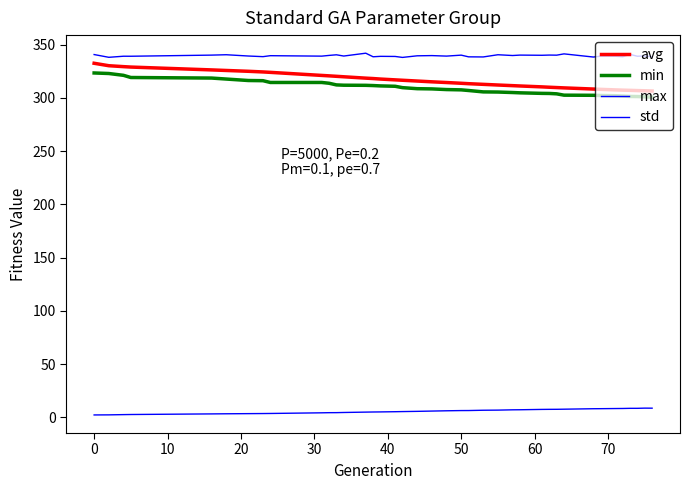

List the series in order of their peak value, highest first.

max, avg, min, std